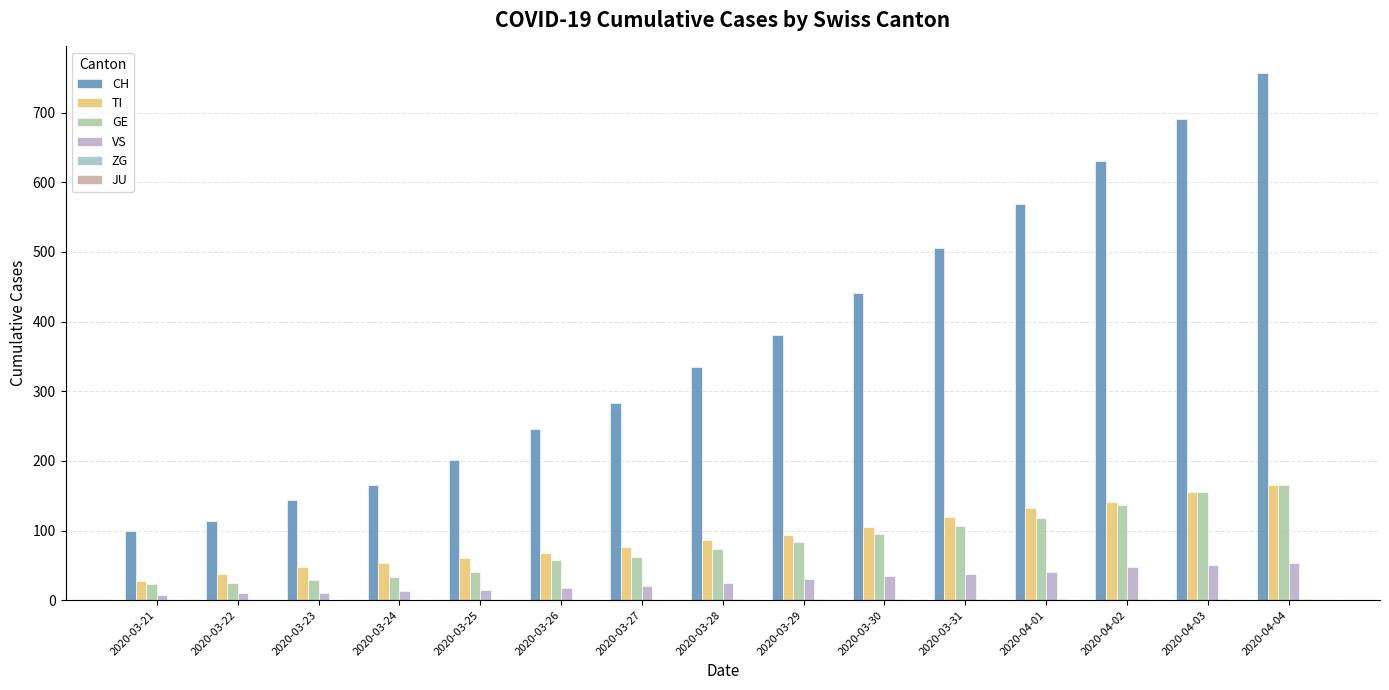

How many series are shown in this chart?

5